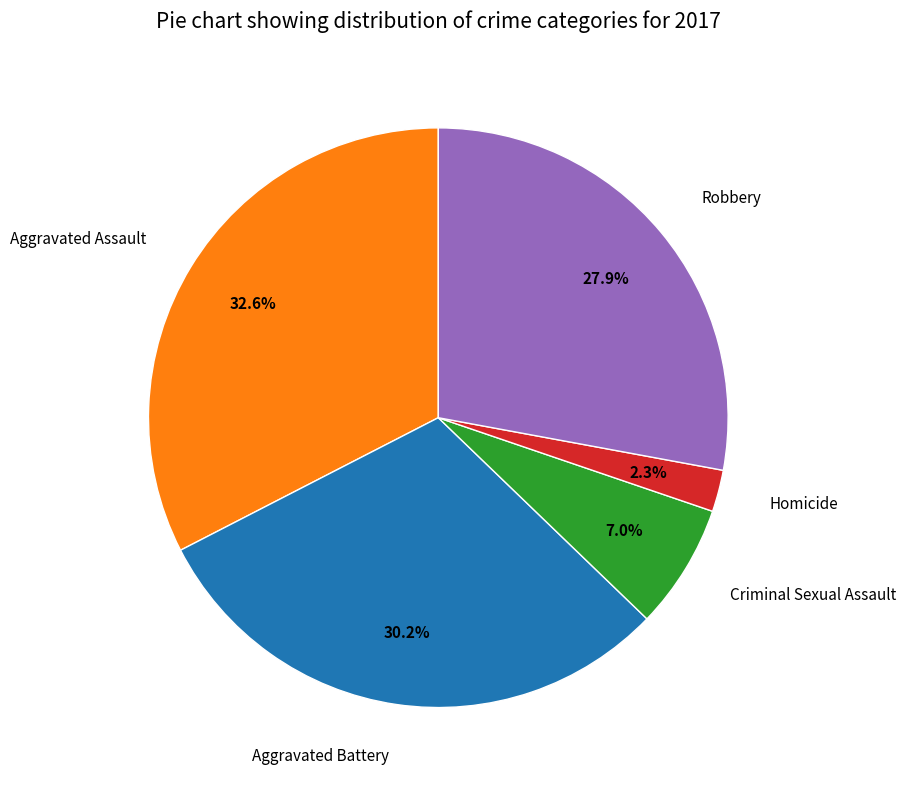

How many slices are in this pie chart?

5